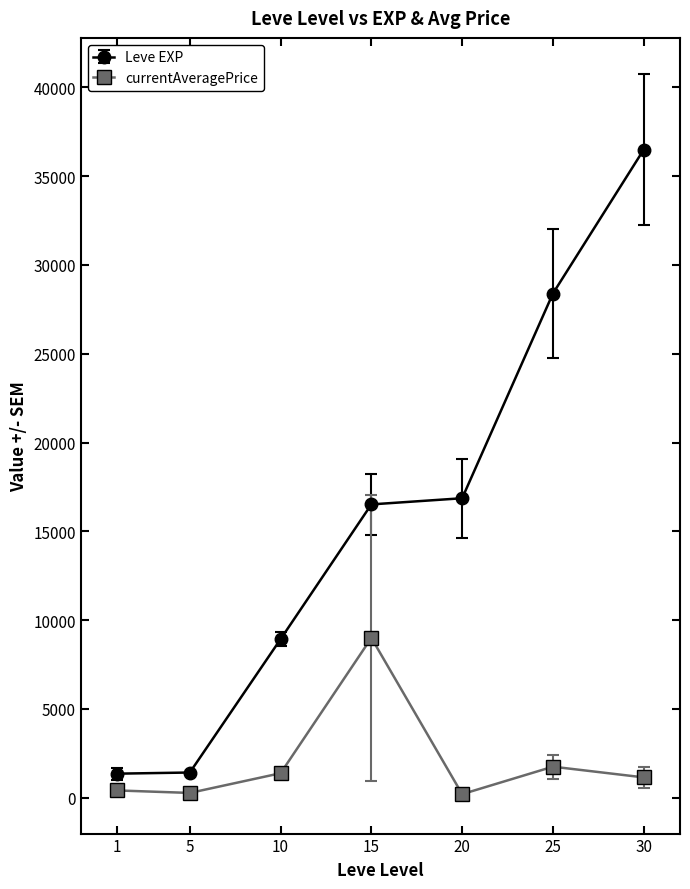

What is the value of the Leve EXP point at the 7th from the left?

36492.5